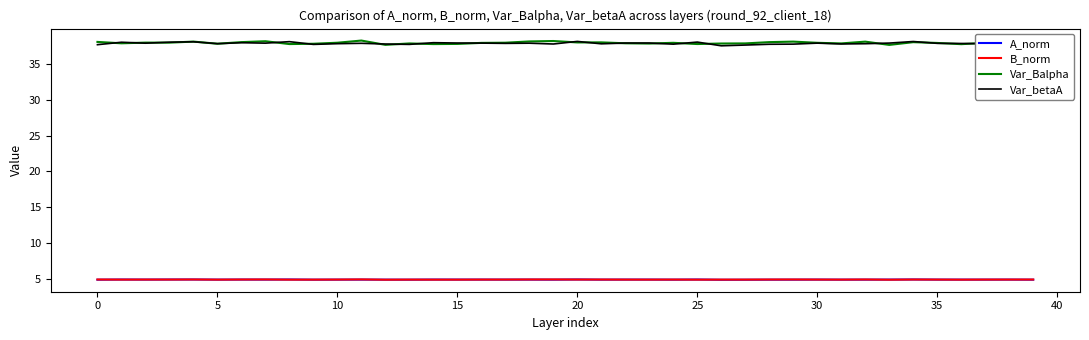

True or false: B_norm and Var_Balpha cross at least once.

False